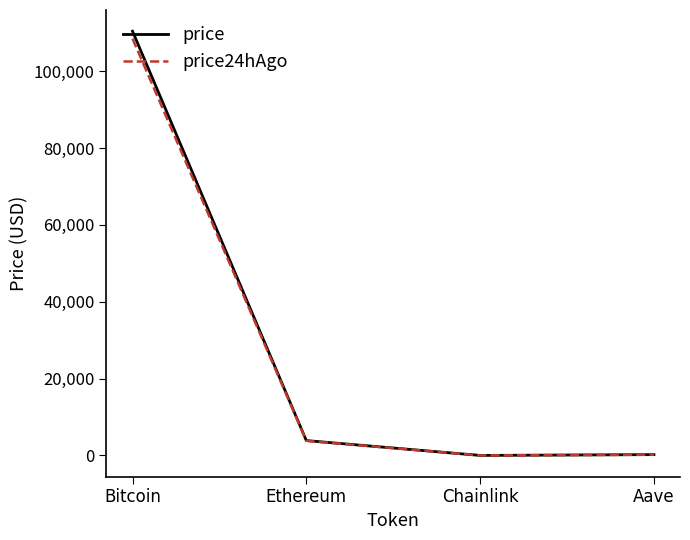

What is the maximum value for price?

110376.0